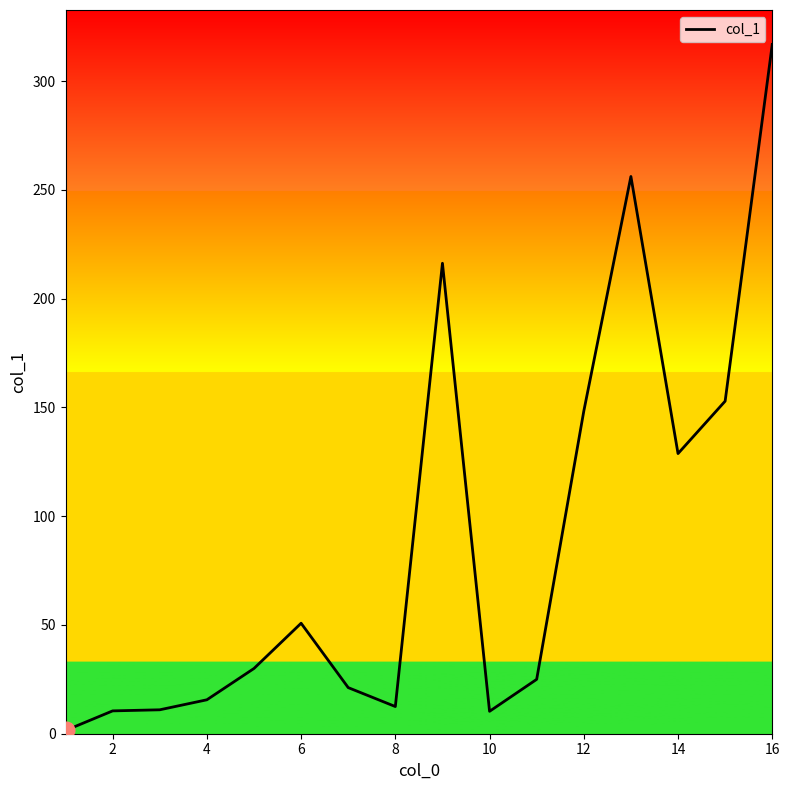

What is the smallest value displayed?

1.5